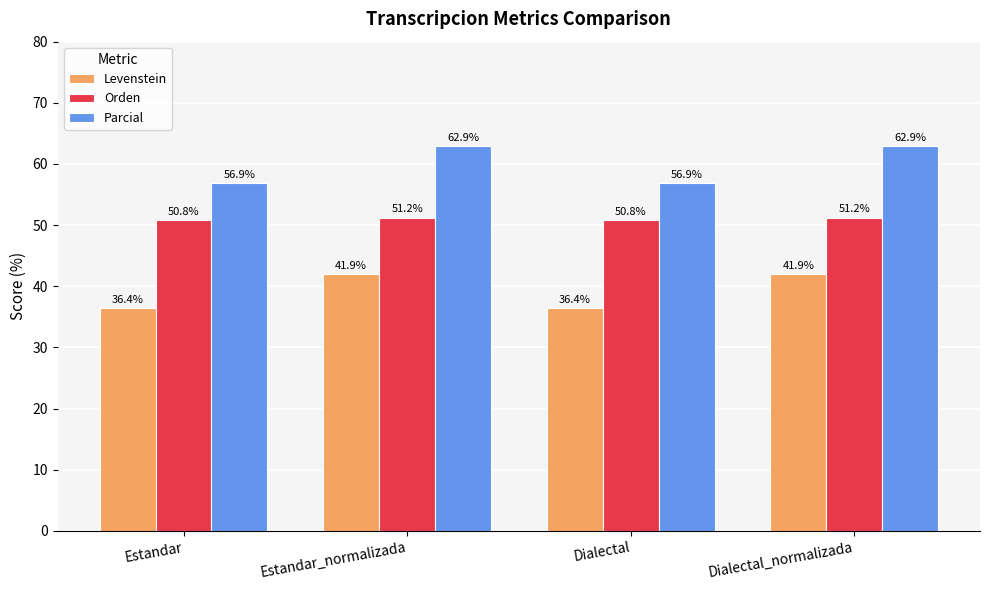

Rank the series by their maximum value, from lowest to highest.

Levenstein, Orden, Parcial